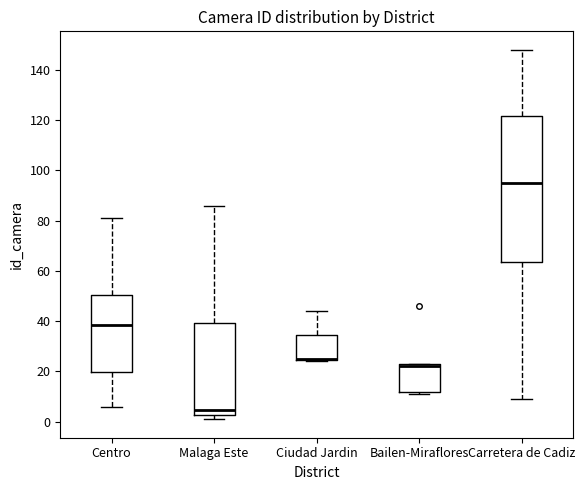

Reading left to right, read every box against the y-axis: the position of its median line, the range the box covers, and the ends of its whiskers. The values are not printed on the chart, so give them approximately, as read against the axis.

Centro: median 38, box 20 to 50, whiskers 6 to 82
Malaga Este: median 4, box 2 to 40, whiskers 2 (just below the box's lower edge) to 86
Ciudad Jardin: median 26 (drawn on the box's lower edge), box 24 to 34, whiskers 24 to 44
Bailen-Miraflores: median 22, box 12 to 24, whiskers 12 (just below the box's lower edge) to 24
Carretera de Cadiz: median 96, box 64 to 122, whiskers 10 to 148